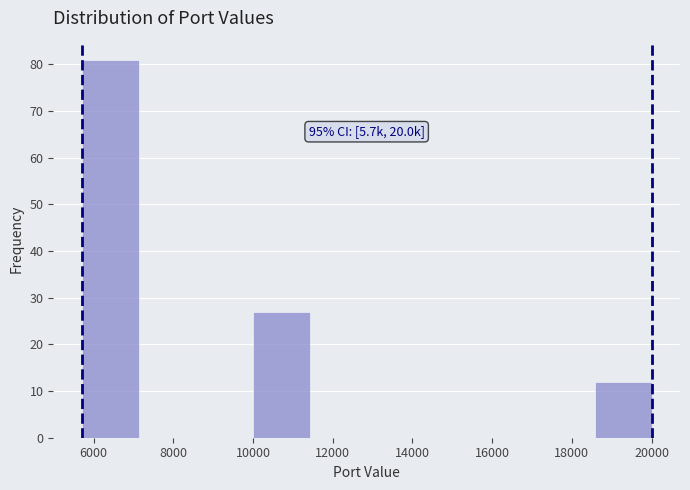

Which range on the x-axis has the tallest bar?

5800 to 7200